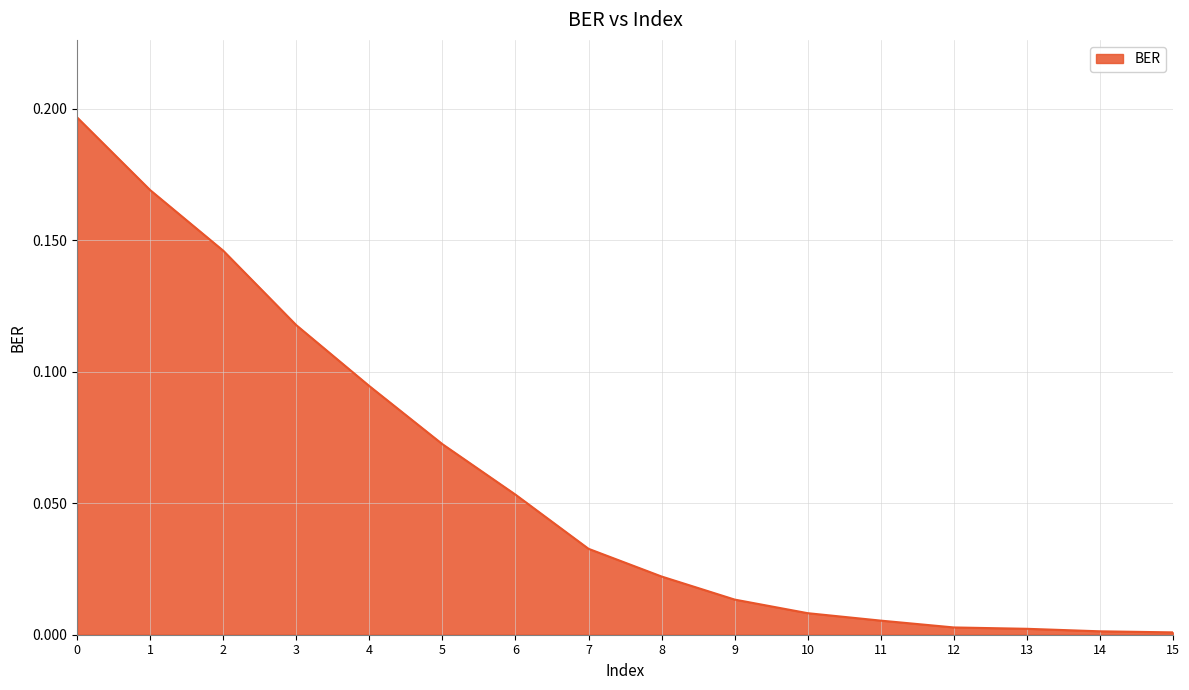

Between 11 and 3, which is larger?

3